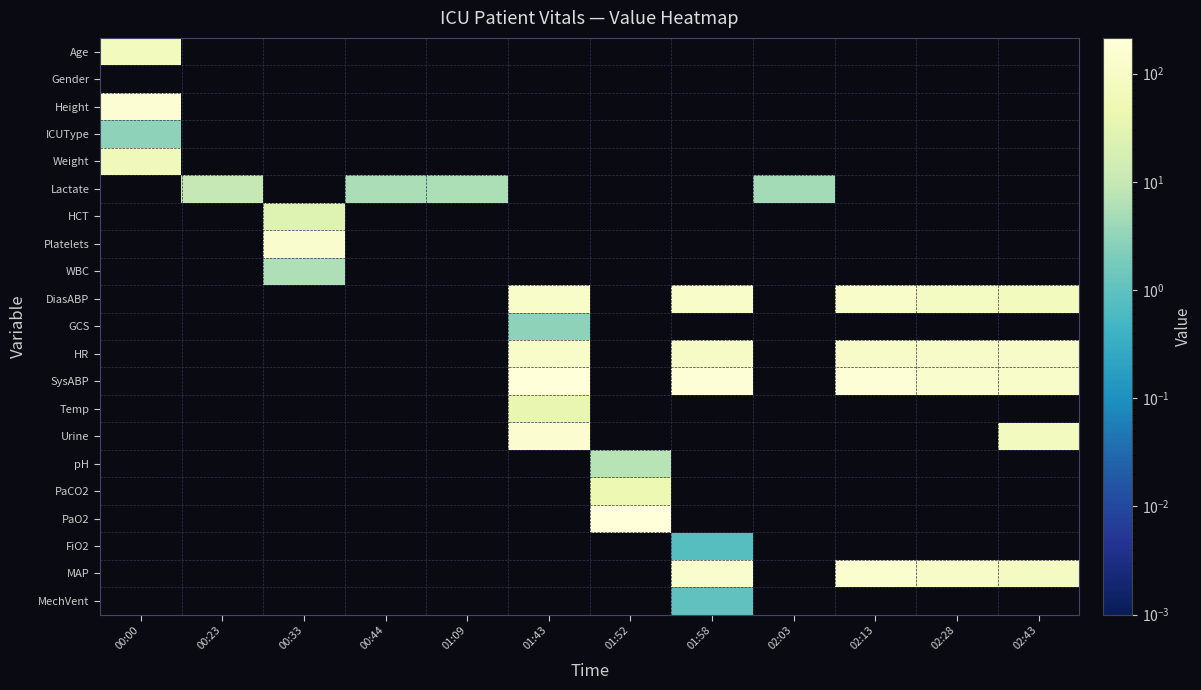

At which label does pH first exceed 7?

01:52